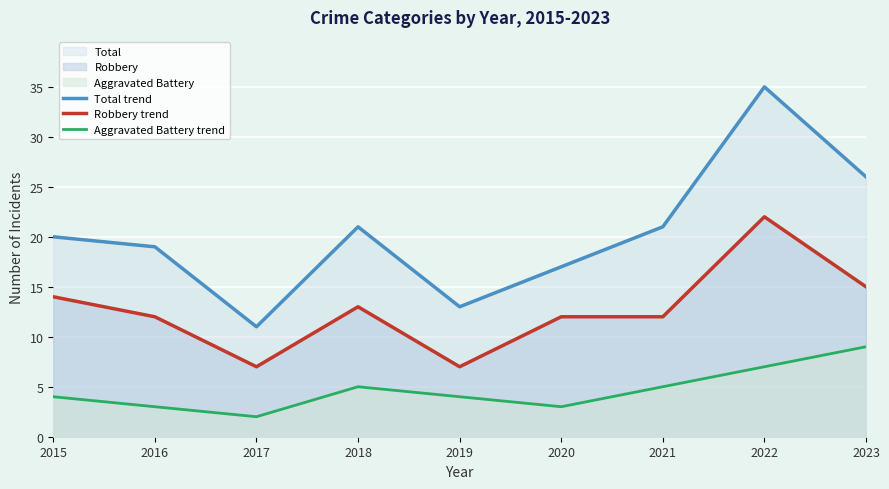

Reading right to left, what are all the values shown in this chart?

Total trend: 26	35	21	17	13	21	11	19	20
Robbery trend: 15	22	12	12	7	13	7	12	14
Aggravated Battery trend: 9	7	5	3	4	5	2	3	4